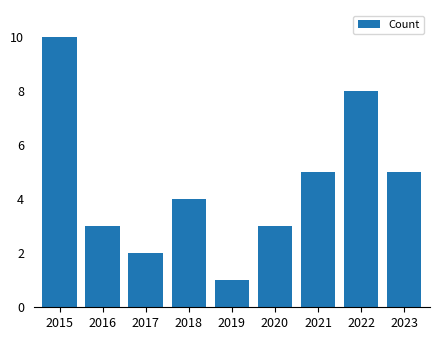

True or false: the data shows 3 at 2020.

True